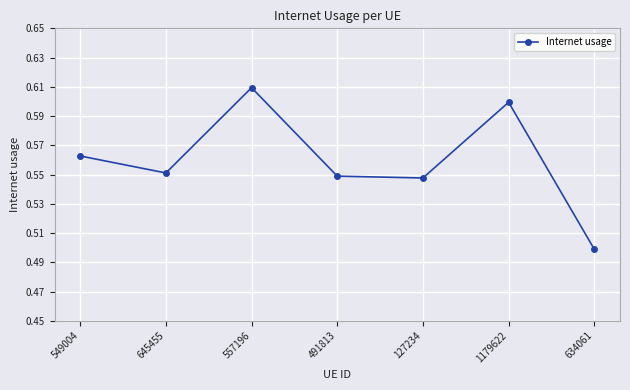

What is the difference between the maximum and second lowest values?

0.1